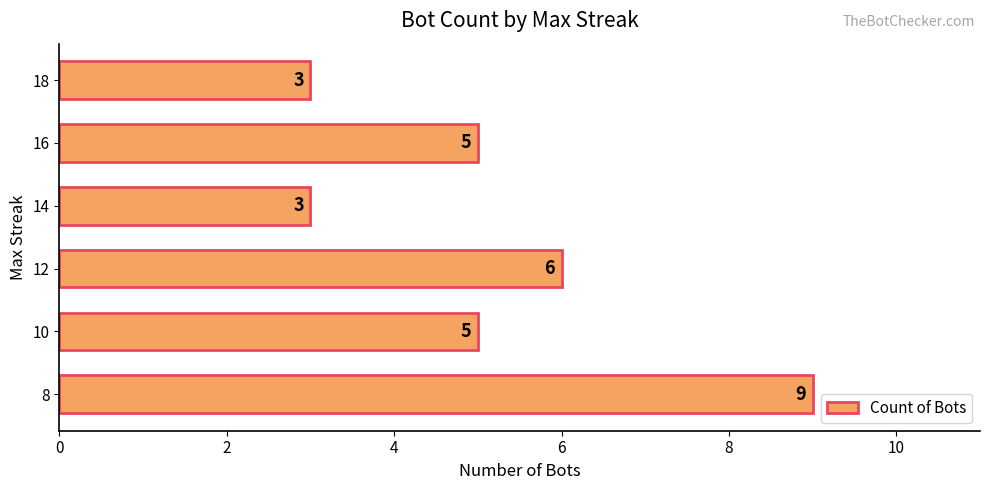

What is the difference between the maximum and second lowest values?

6